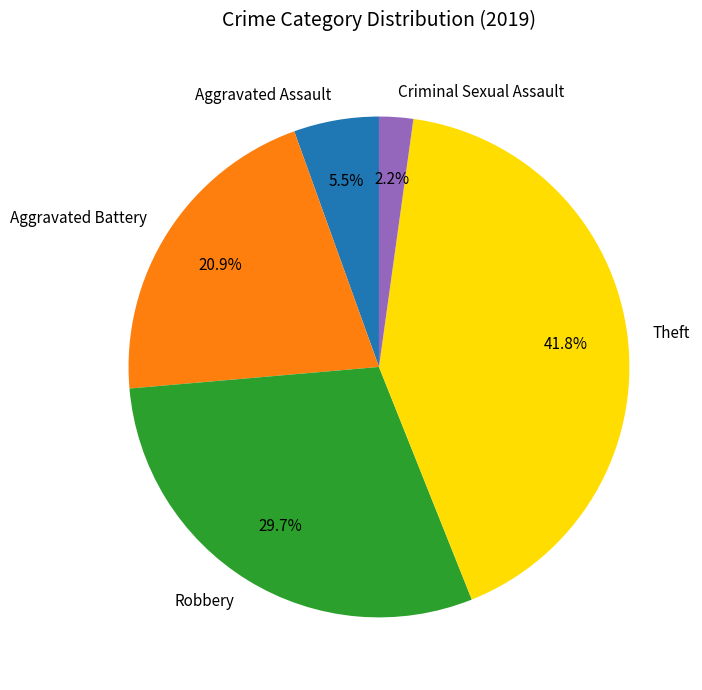

Which category has the smallest portion of the pie?

Criminal Sexual Assault